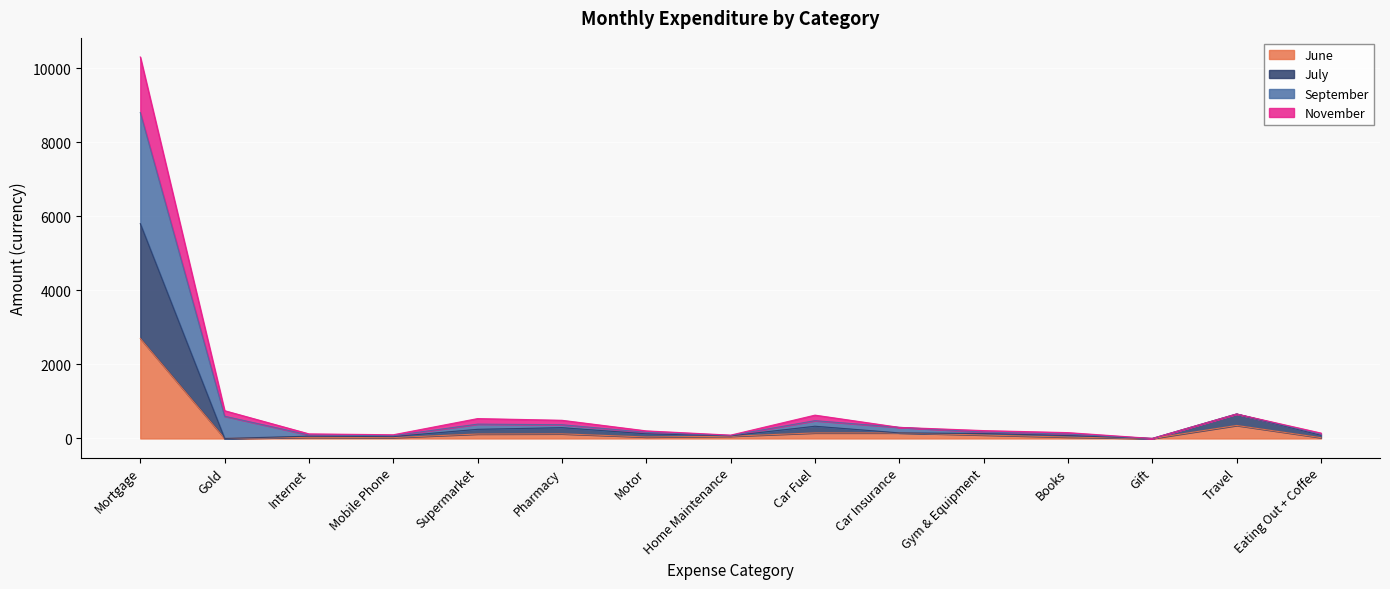

True or false: June has a value of 2700 at Mortgage.

True